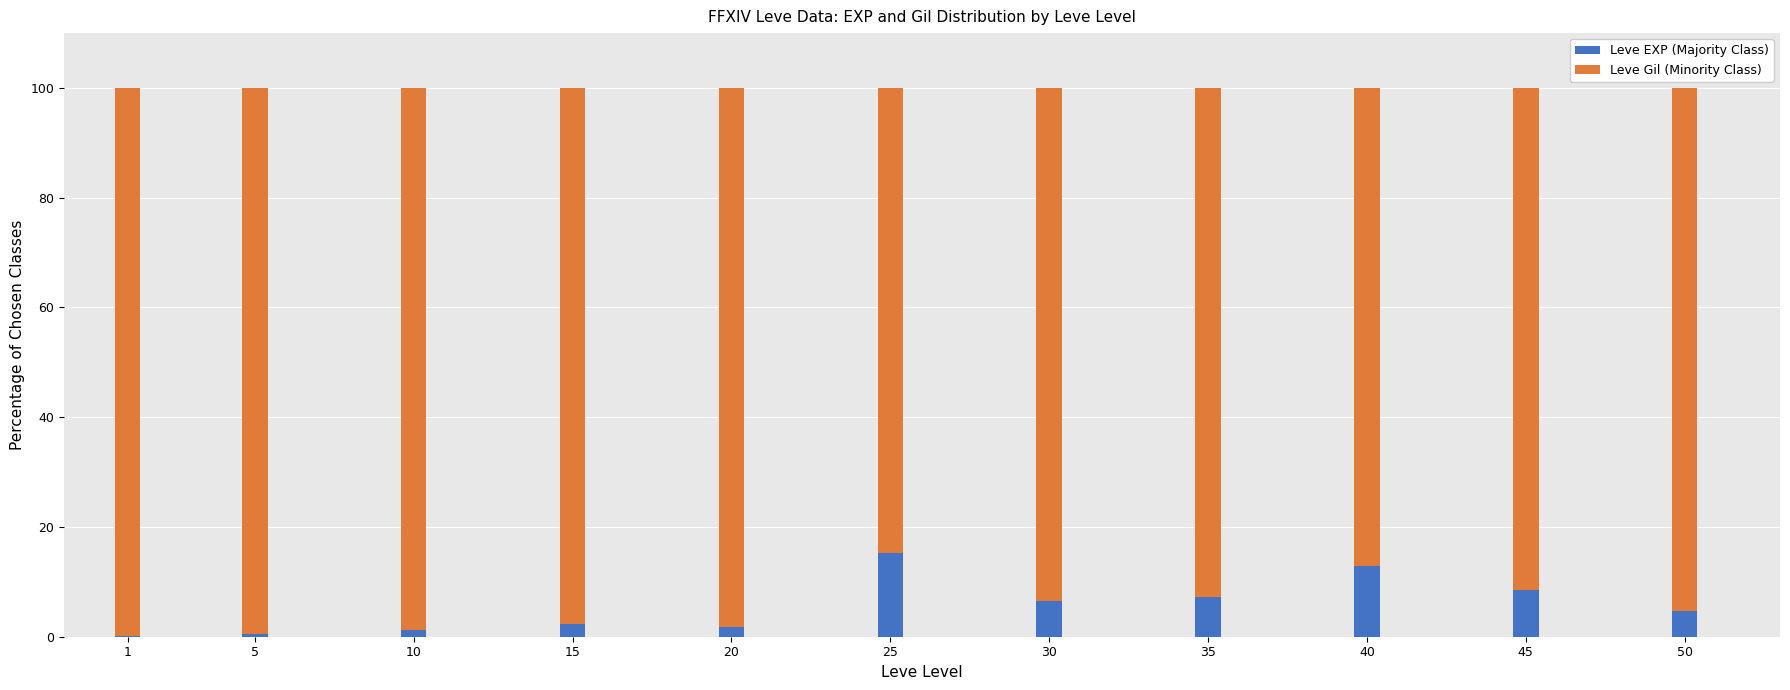

Where does the Leve EXP (Majority Class) series first go above 4?

25